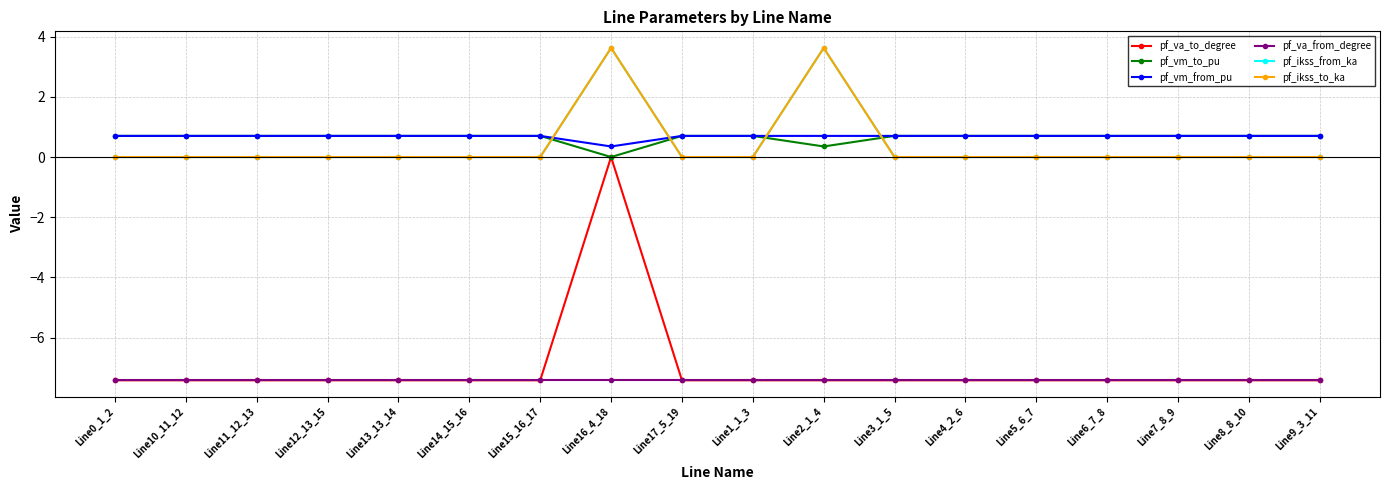

Does the chart have visible grid lines?

Yes